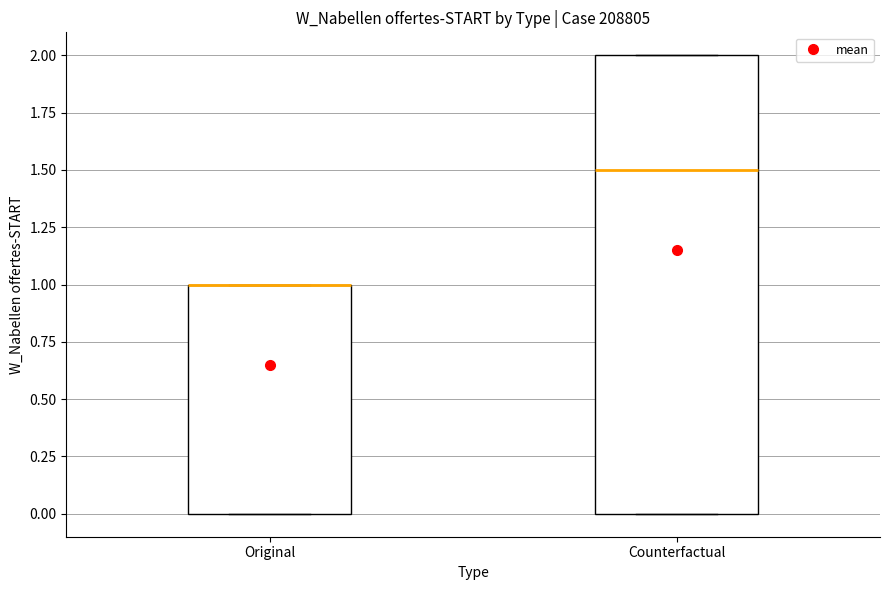

Where does the median line of the box for Counterfactual sit on the y-axis? The values are not printed on the chart, so give them approximately, as read against the axis.

1.5